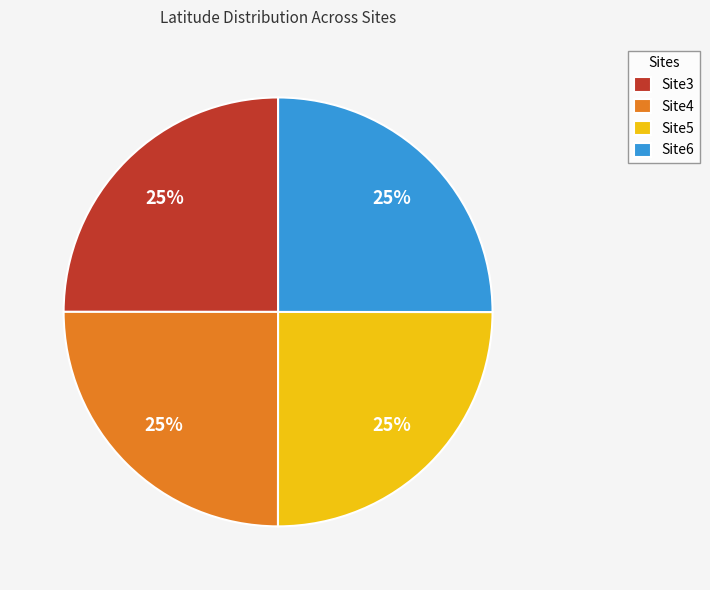

Does any single category account for the majority?

No